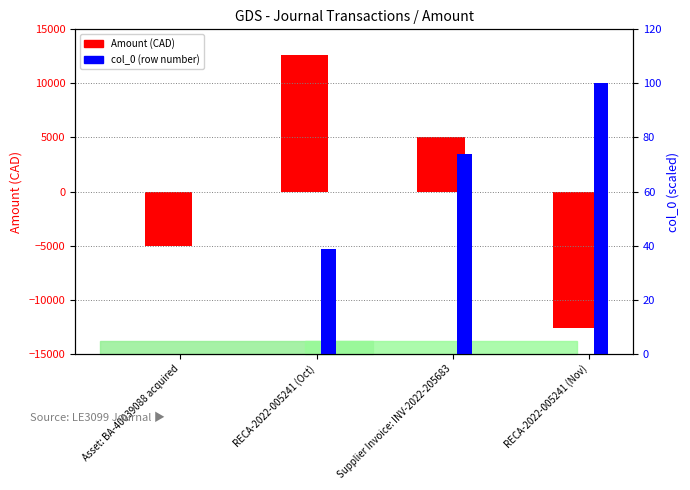

Between Supplier Invoice: INV-2022-205683 and RECA-2022-005241 (Nov), which series saw the biggest shift?

Amount (CAD)